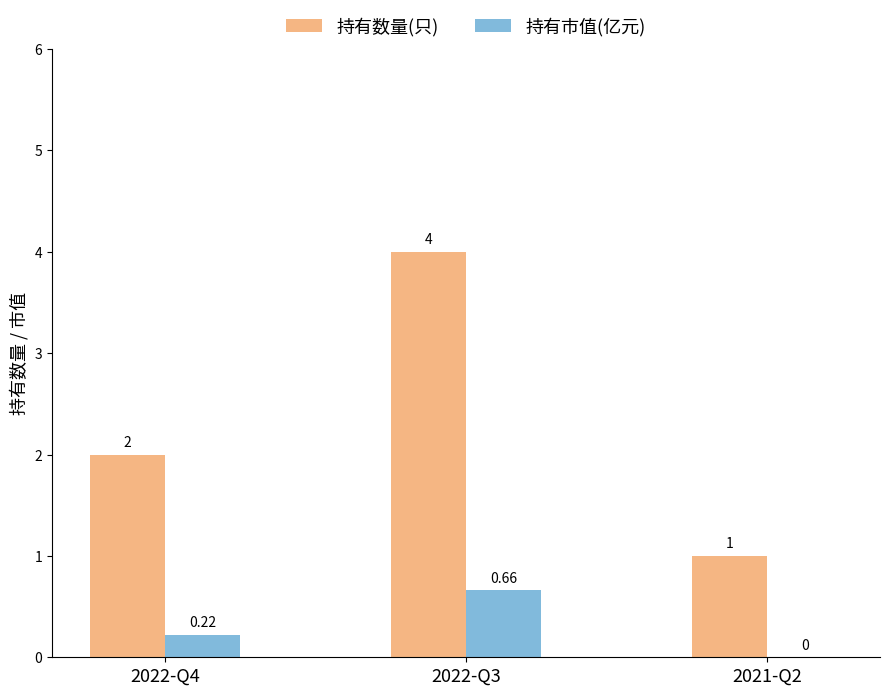

Between 2022-Q4 and 2021-Q2, which series saw the biggest shift?

持有数量(只)